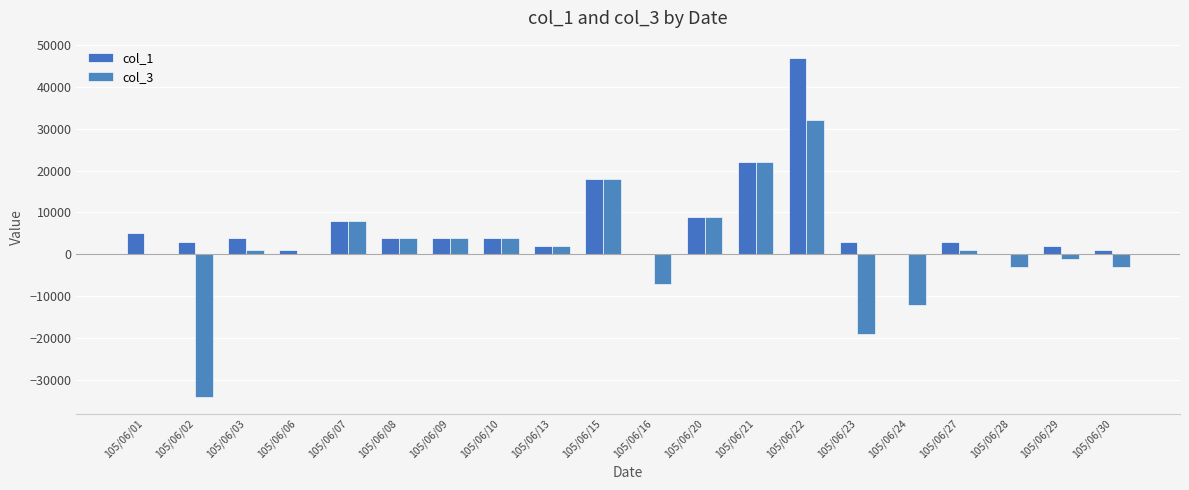

How many data points does each series have?

20